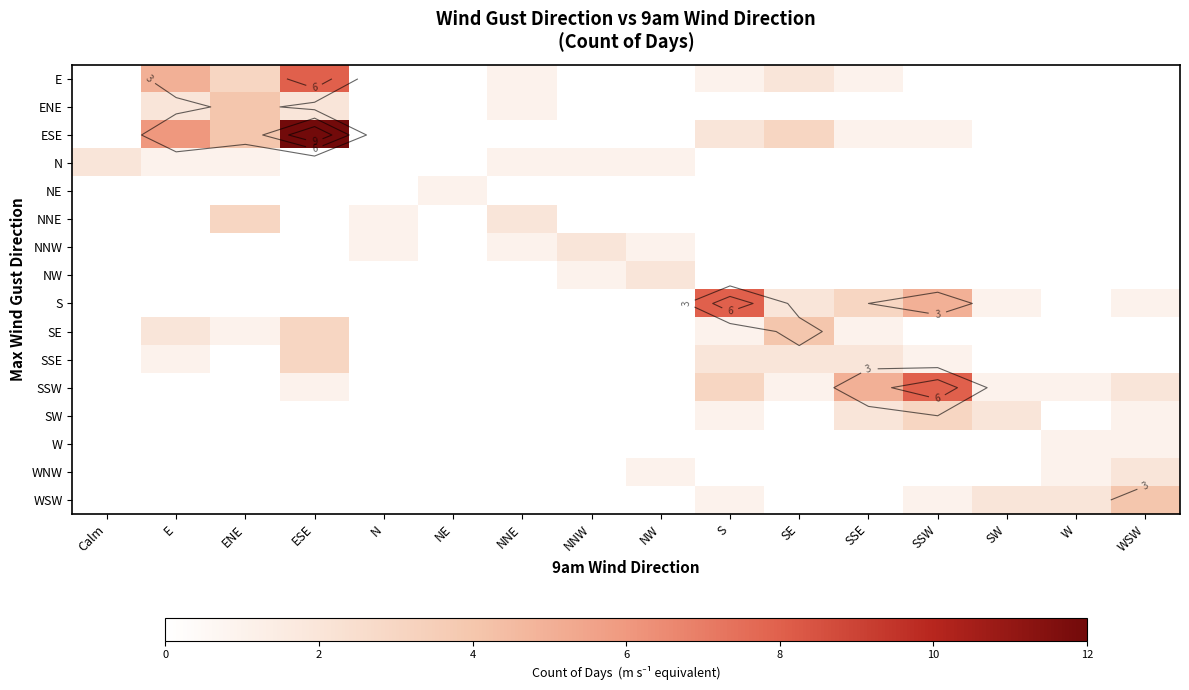

True or false: NE has a value of 0 at NNW.

True